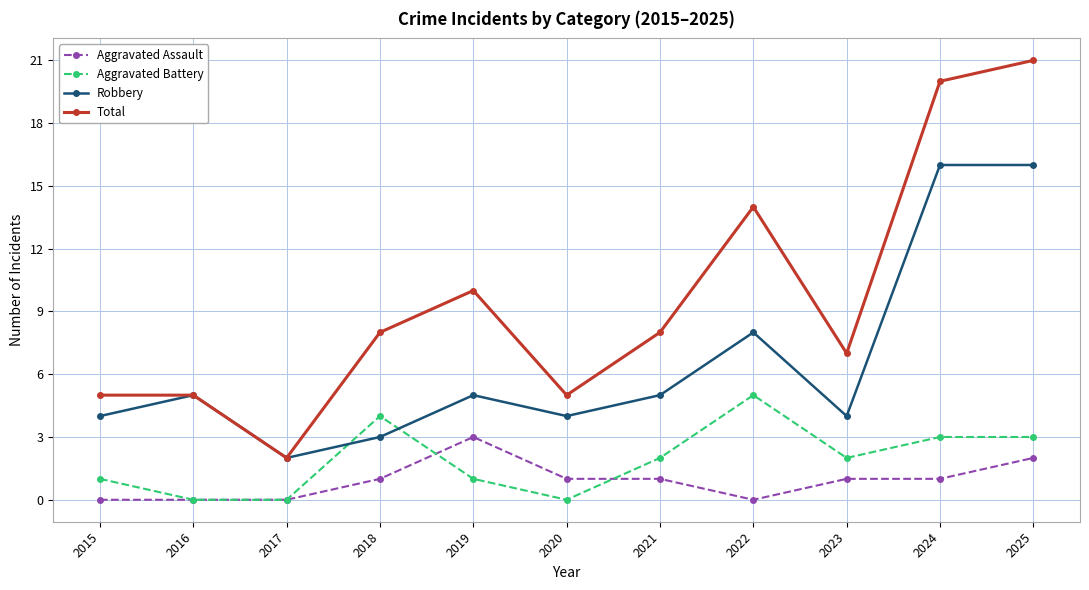

What is the highest value of the Robbery series?

16